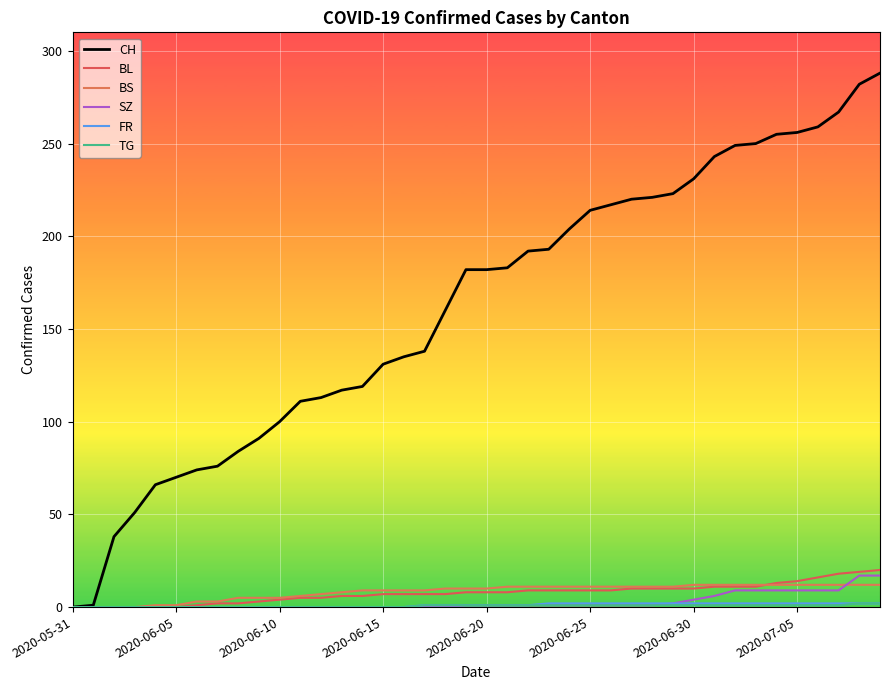

Which series has the largest total across all categories?

CH